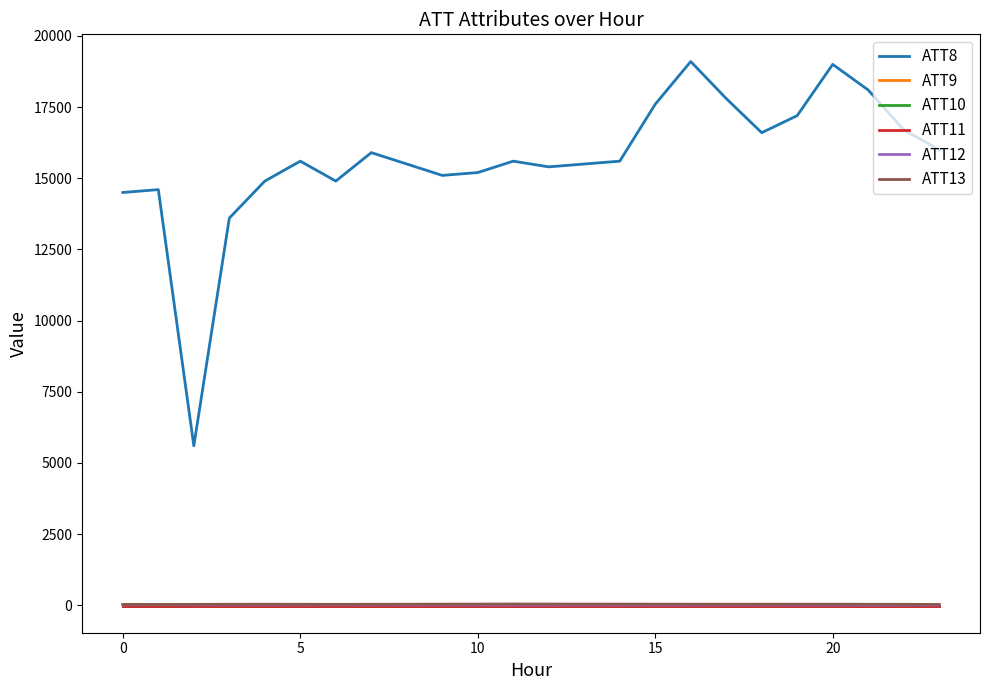

What is the difference between the maximum and minimum values in the ATT13 series?

15.5